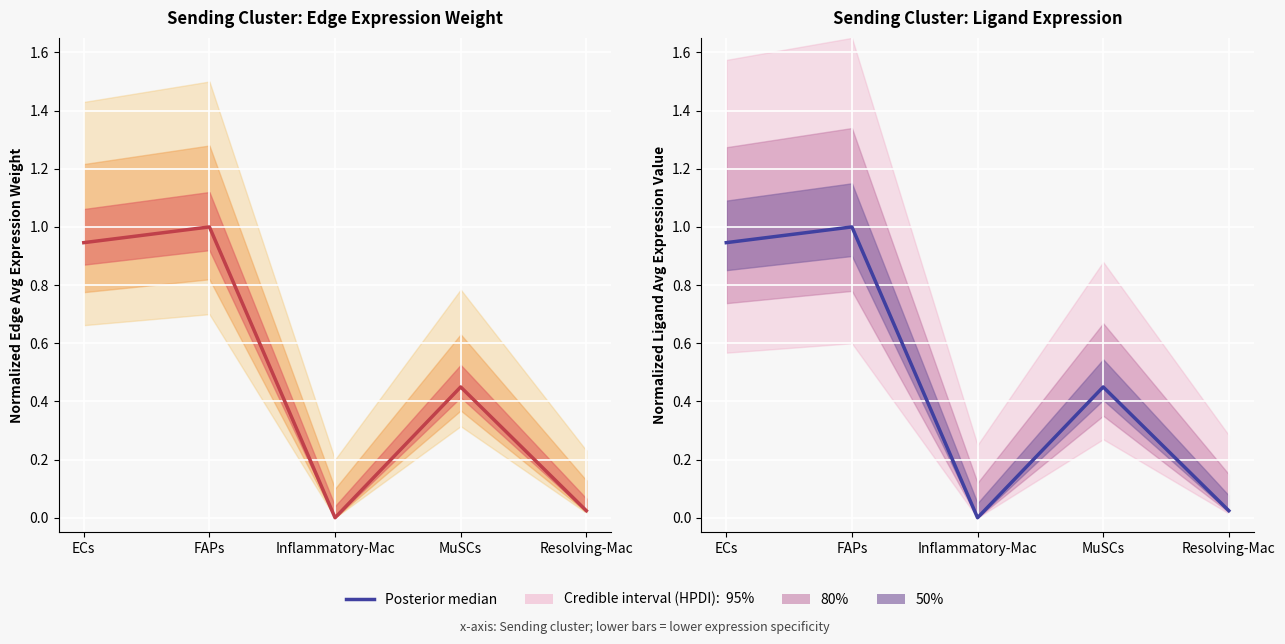

How many points are higher than both their immediate neighbors (excluding endpoints)?

2